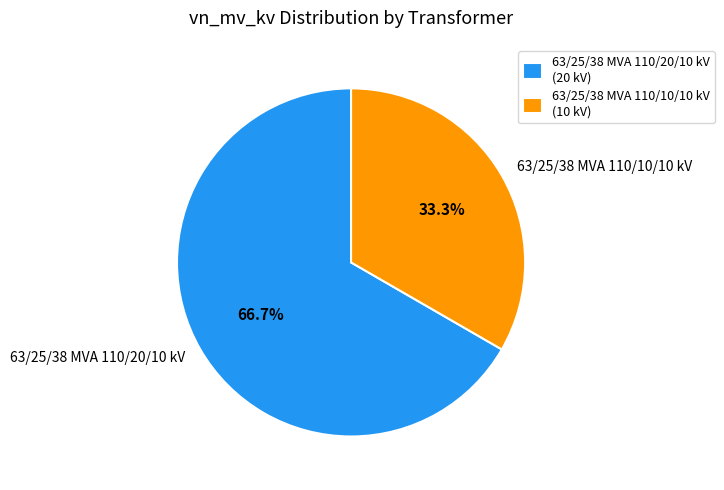

Rank the categories by value from highest to lowest.

63/25/38 MVA 110/20/10 kV, 63/25/38 MVA 110/10/10 kV